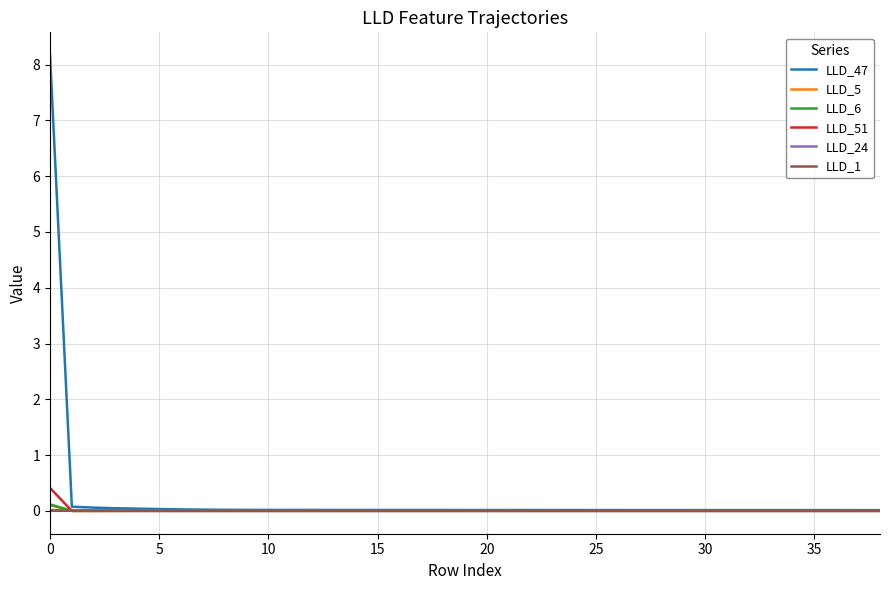

Which series has the widest spread of values?

LLD_47